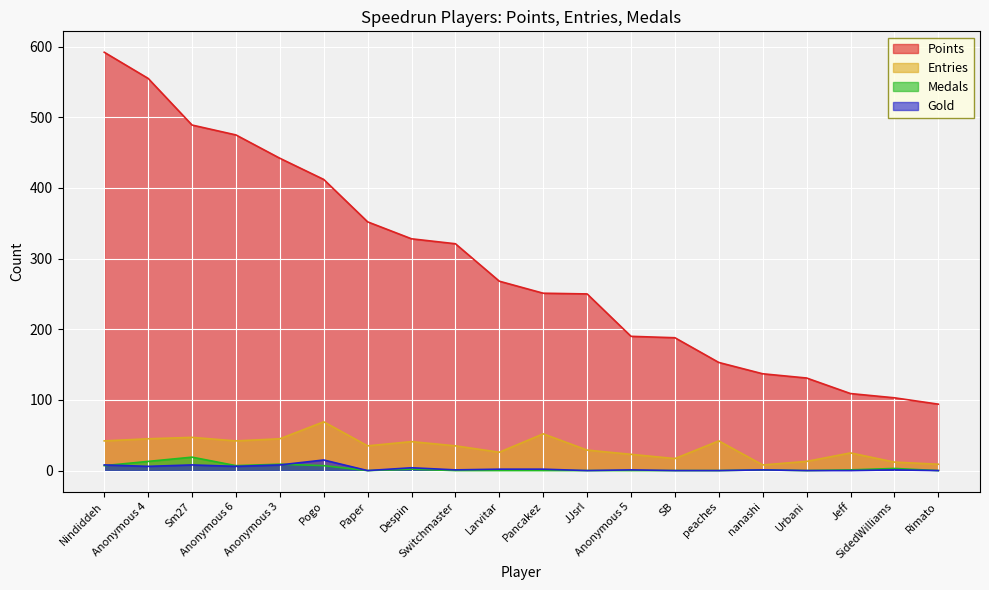

How many times do Medals and Gold cross each other?

2